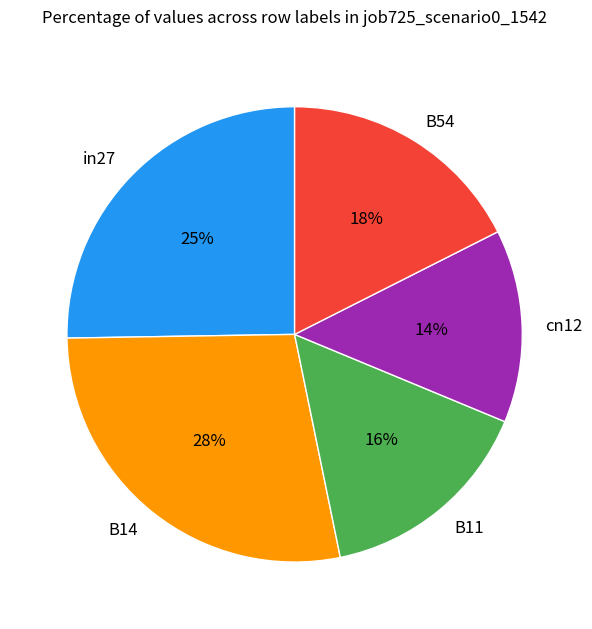

How many segments does this pie chart have?

5